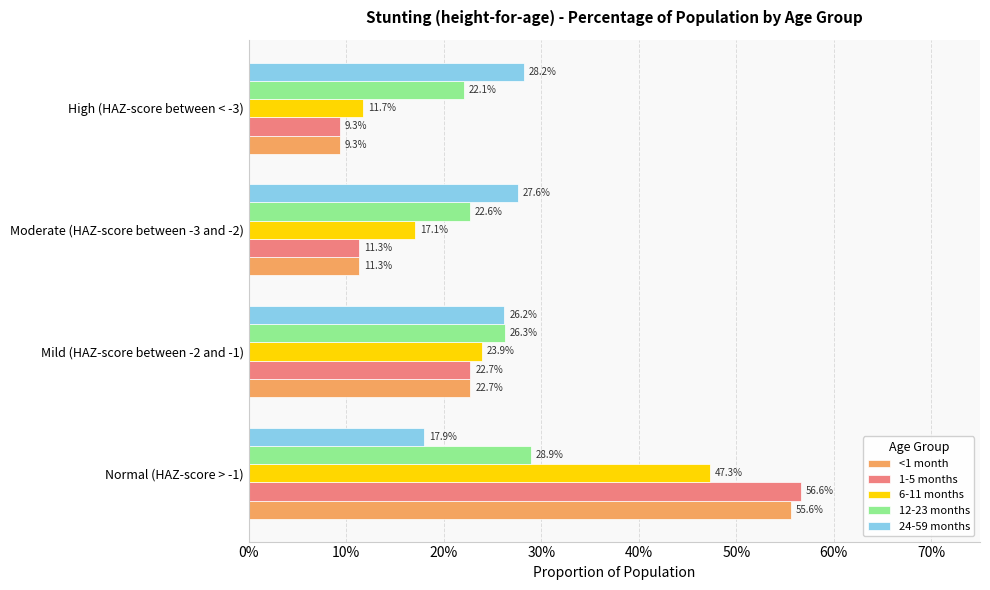

What are all the series names shown in the legend?

<1 month, 1-5 months, 6-11 months, 12-23 months, 24-59 months